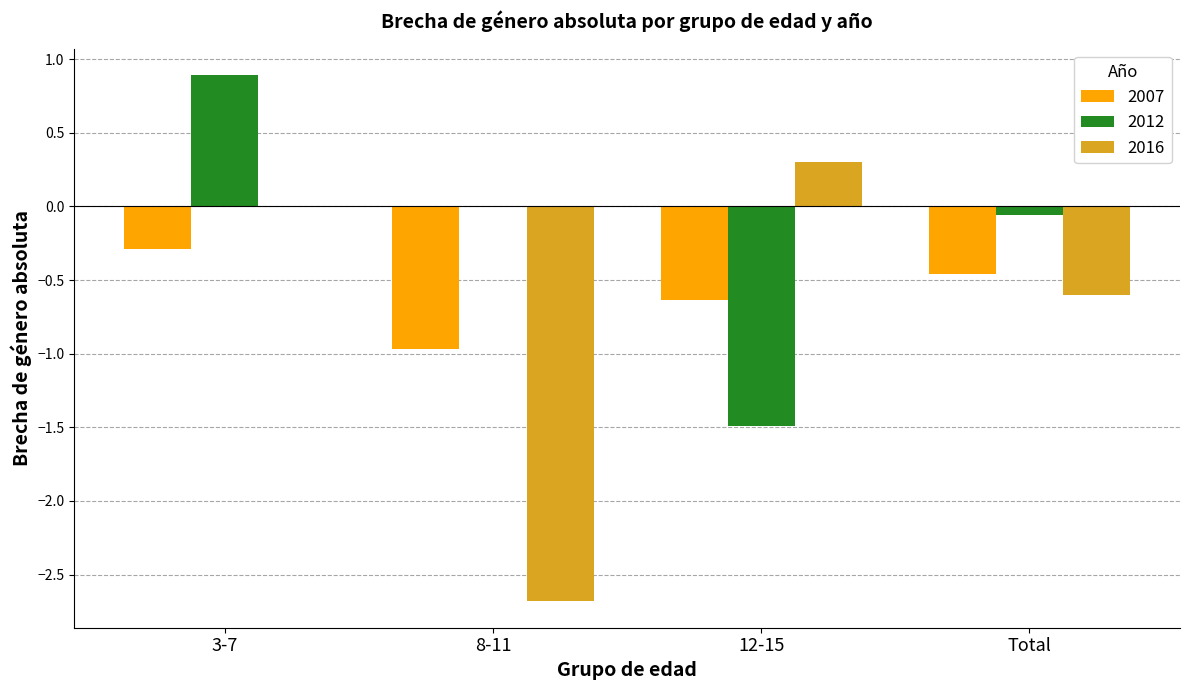

Which category has the highest value across all series?

3-7